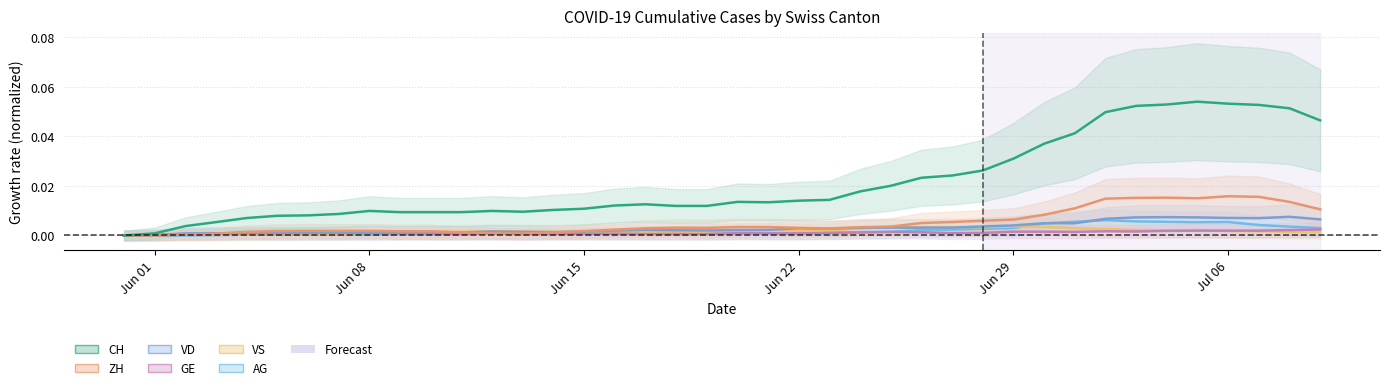

Where is the first local maximum for VD?

Jun 08